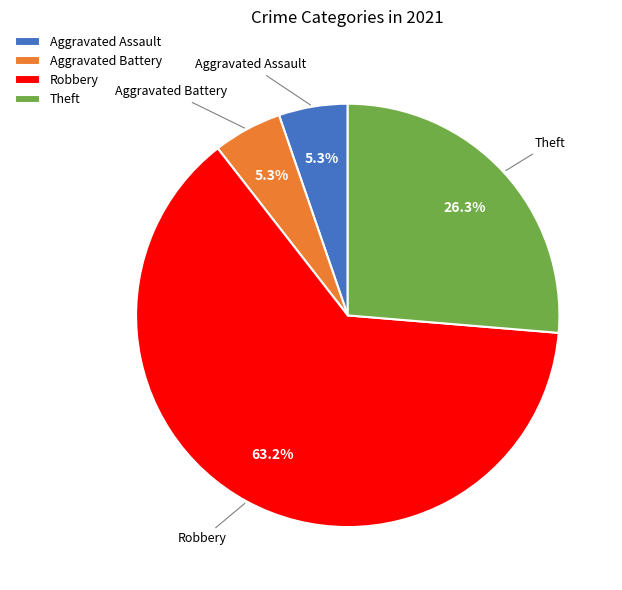

Combined, do Aggravated Assault and Theft account for over 50%?

No